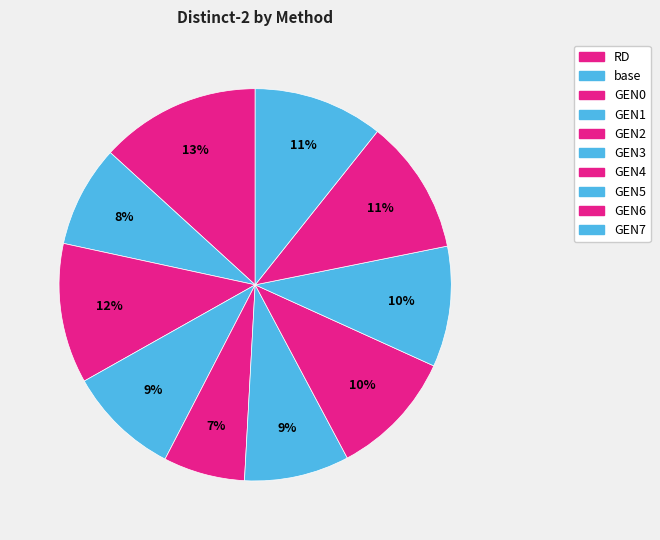

Count the number of slices in the pie.

10